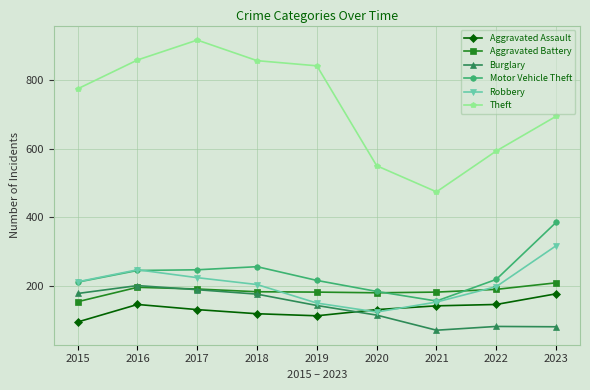

What are all the series names shown in the legend?

Aggravated Assault, Aggravated Battery, Burglary, Motor Vehicle Theft, Robbery, Theft